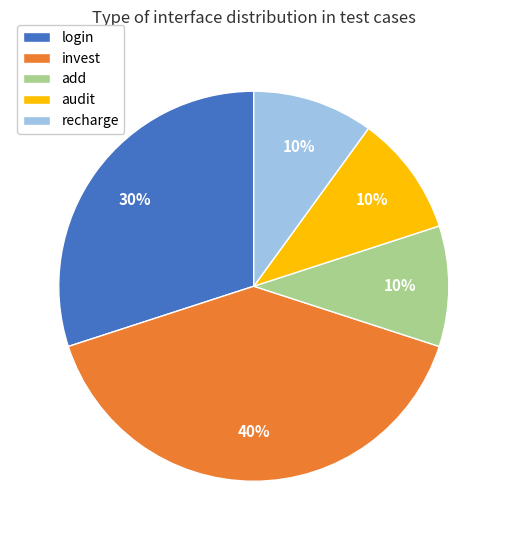

Which category has the biggest portion of the pie?

invest